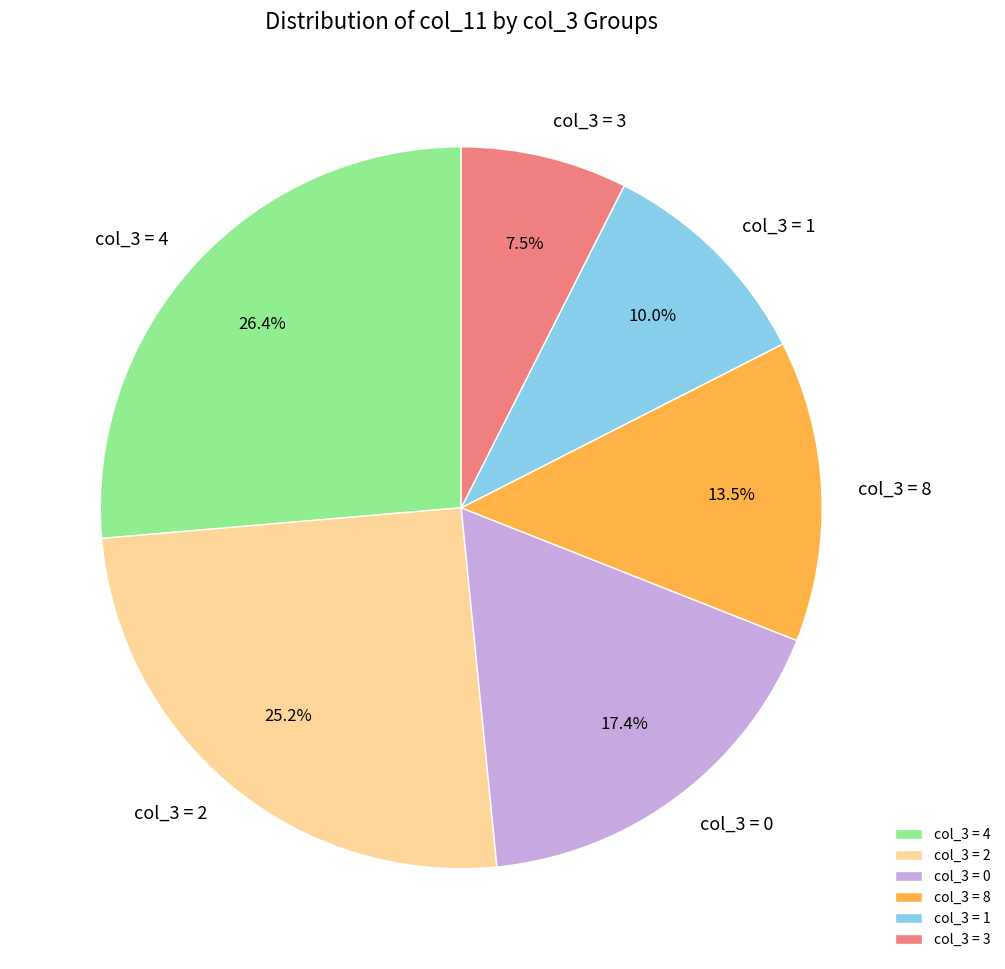

Does col_3 = 1 represent more than half of the total?

No